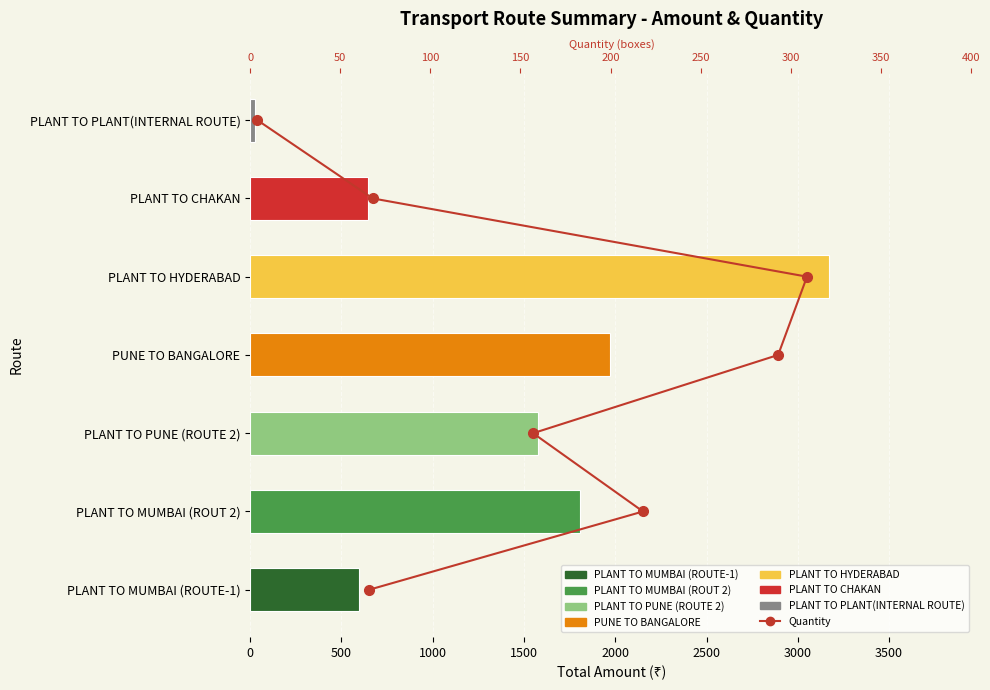

What is the ratio of the value at 2500 to the value at 500?

5.0